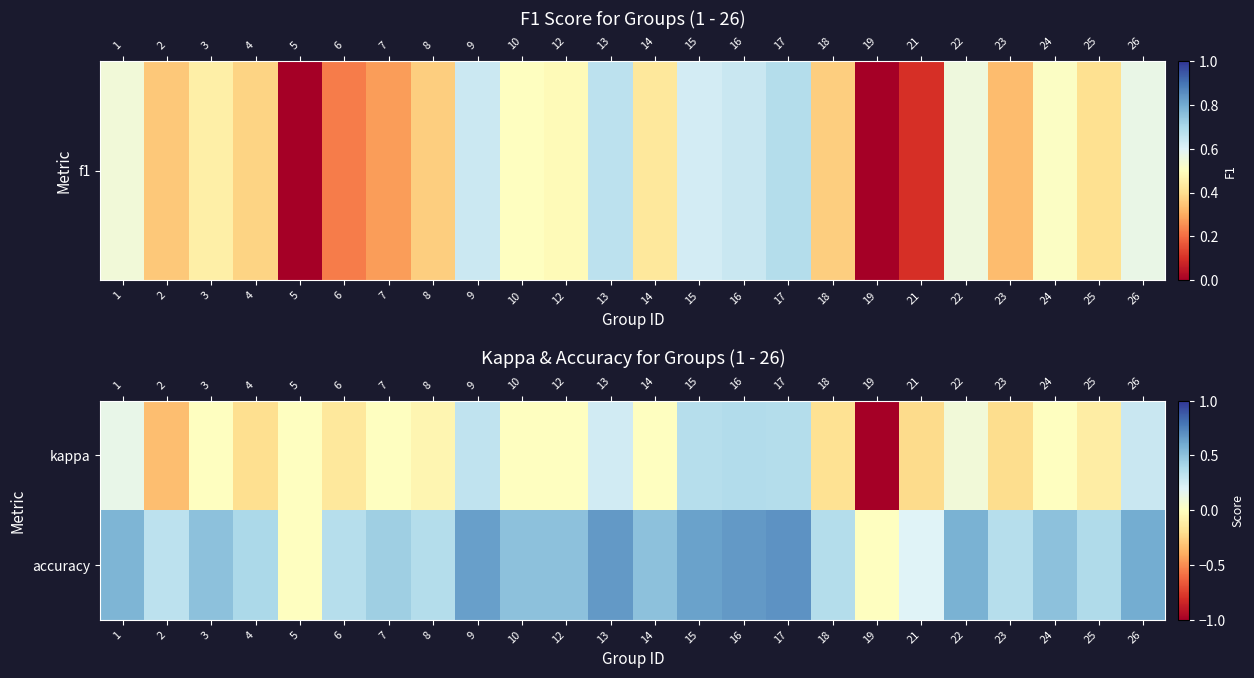

At which category is the sum across all series the highest?

17